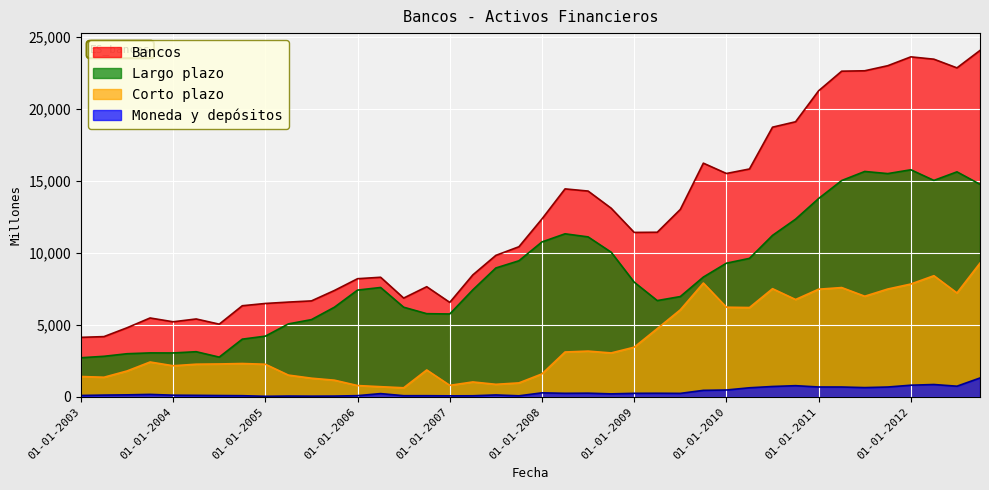

In Moneda y depositos, how many points are higher than both neighbors (excluding endpoints)?

9